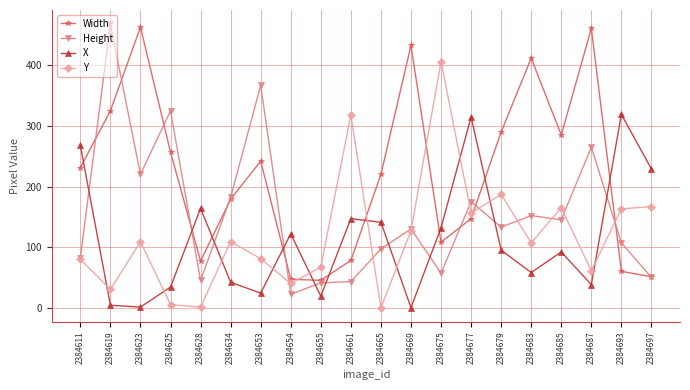

What is the sum of all Width values?

4411